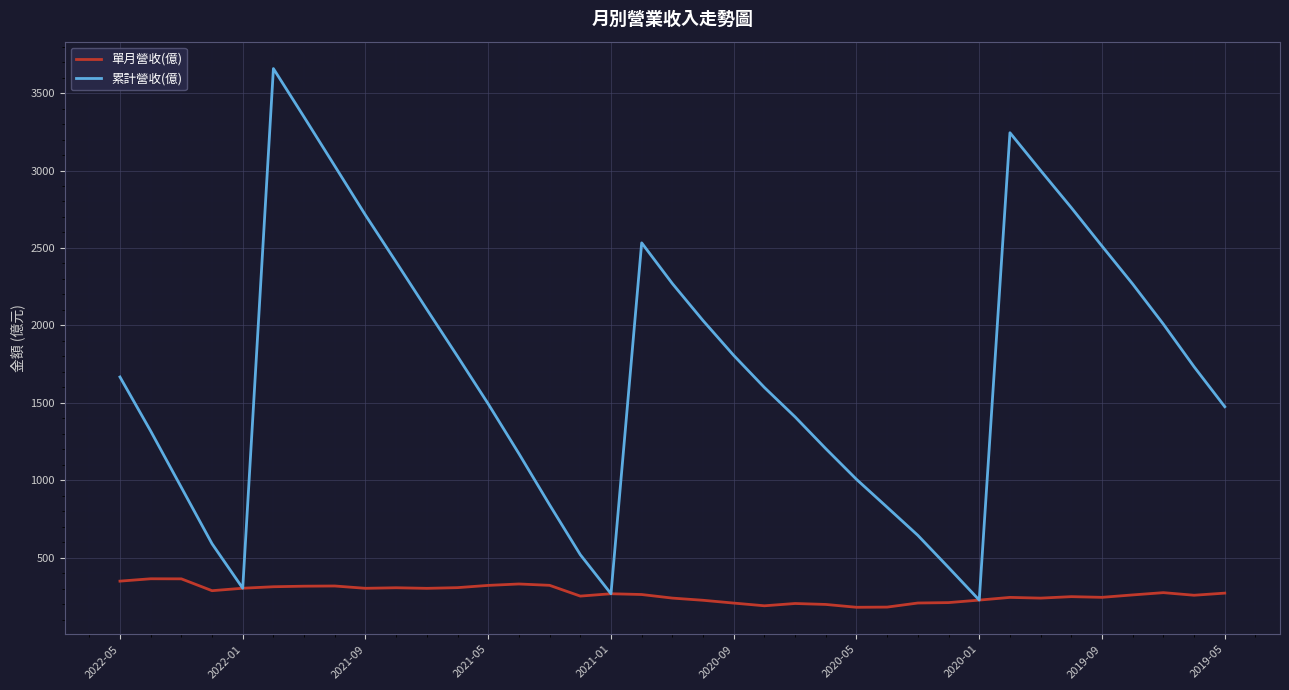

Which series has the largest total across all categories?

累計營收(億)